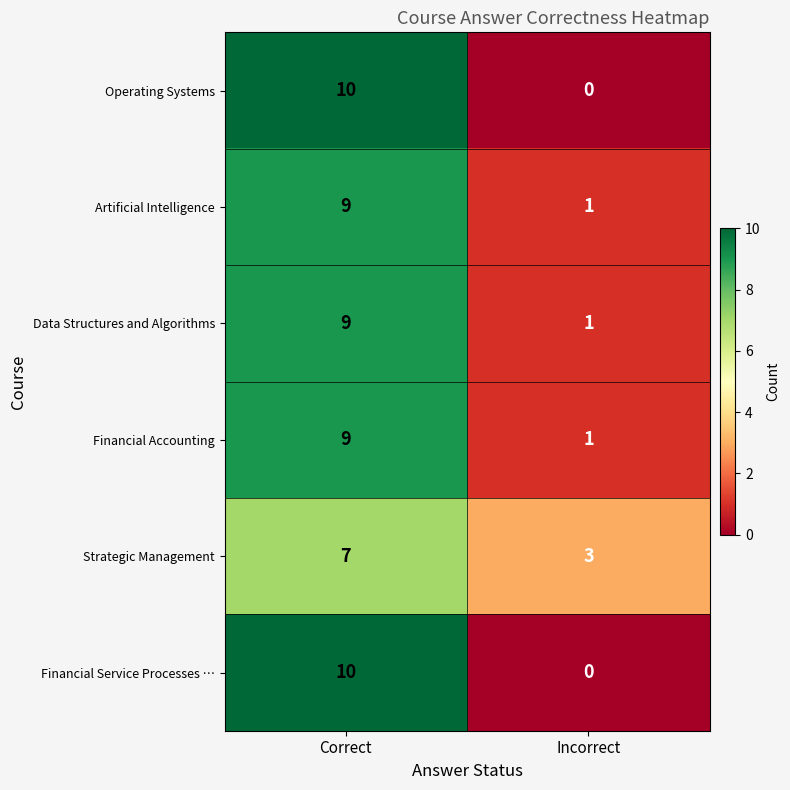

How many categories are shown in the chart?

2